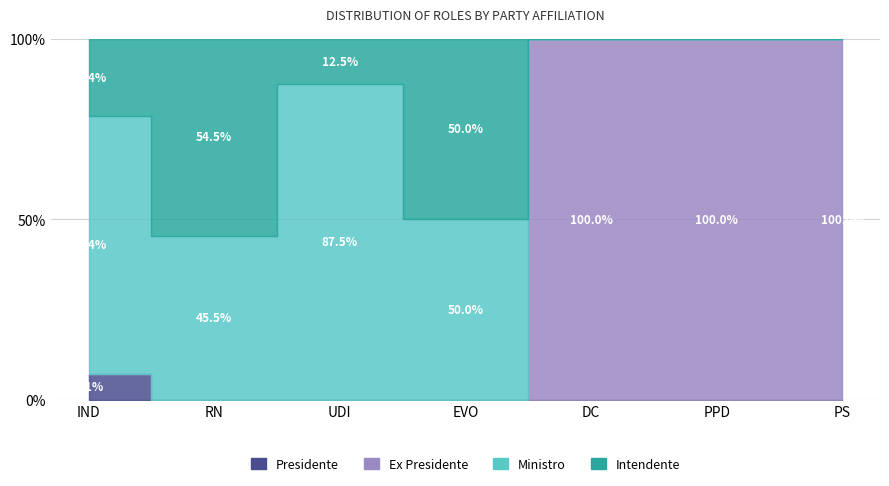

Is the value of Presidente at EVO greater than the value of Intendente at UDI?

No